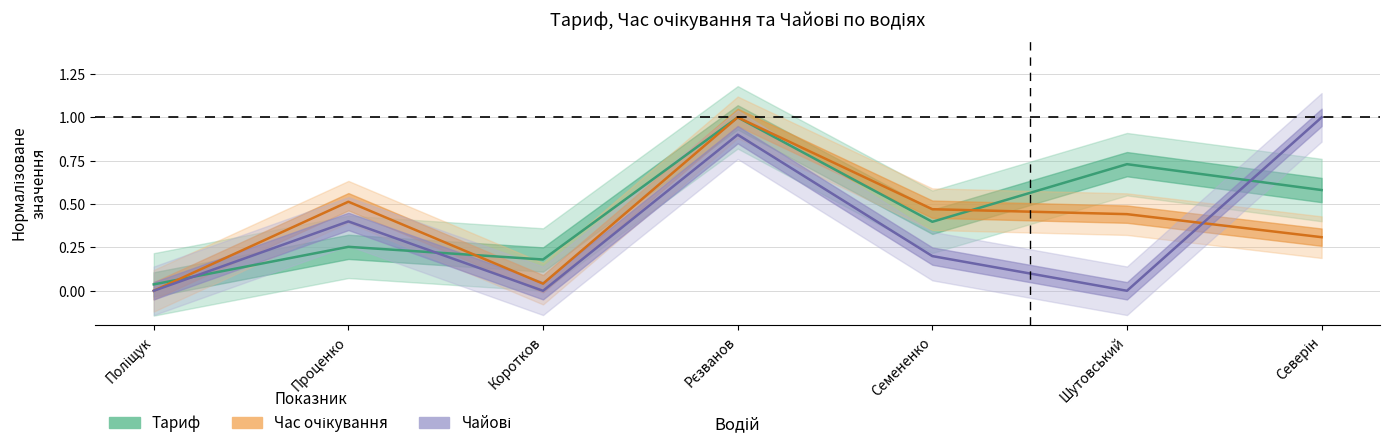

True or false: Тариф has a value of 0.0 at Поліщук.

False